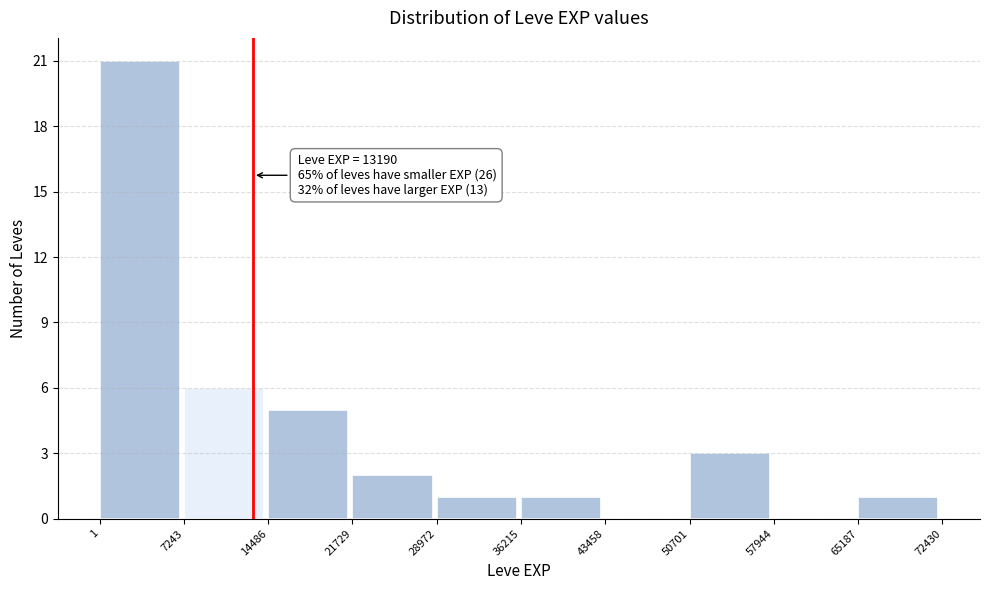

Which range on the x-axis has the tallest bar?

1 to 7243